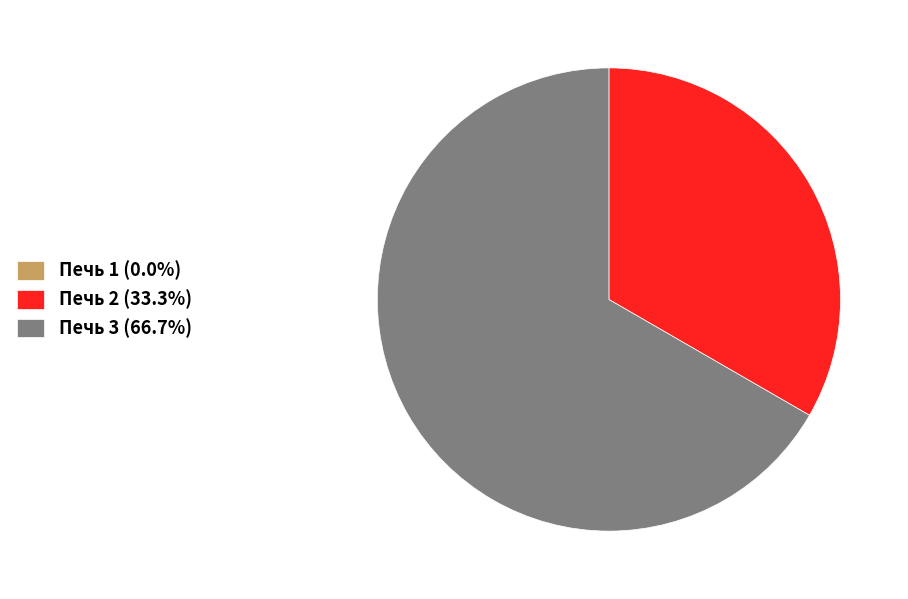

Is Печь 2 (33.3%) the majority of the pie?

No